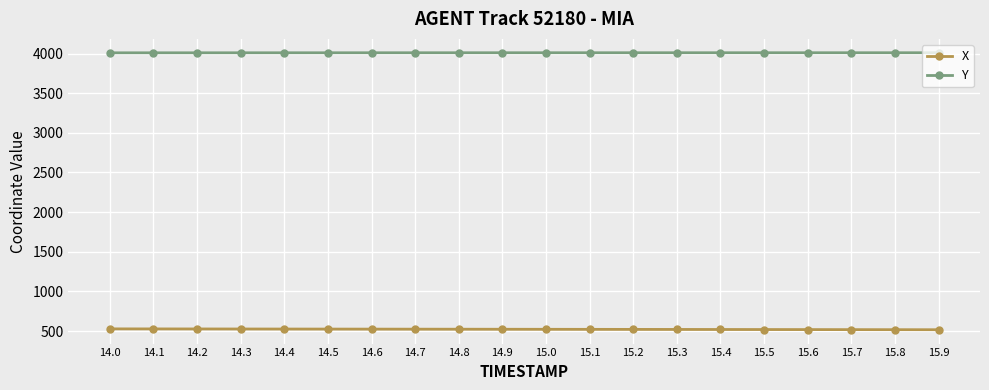

True or false: Y and X cross at least once.

False